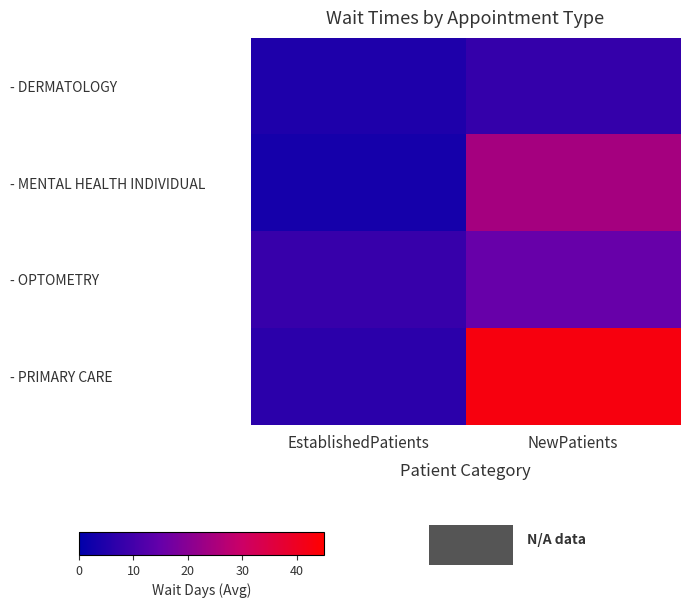

Reading left to right, transcribe all the data shown in this chart.

- DERMATOLOGY: EstablishedPatients=4.5	NewPatients=7.9
- MENTAL HEALTH INDIVIDUAL: EstablishedPatients=3.2	NewPatients=24.3
- OPTOMETRY: EstablishedPatients=8.2	NewPatients=15.2
- PRIMARY CARE: EstablishedPatients=6.5	NewPatients=42.8